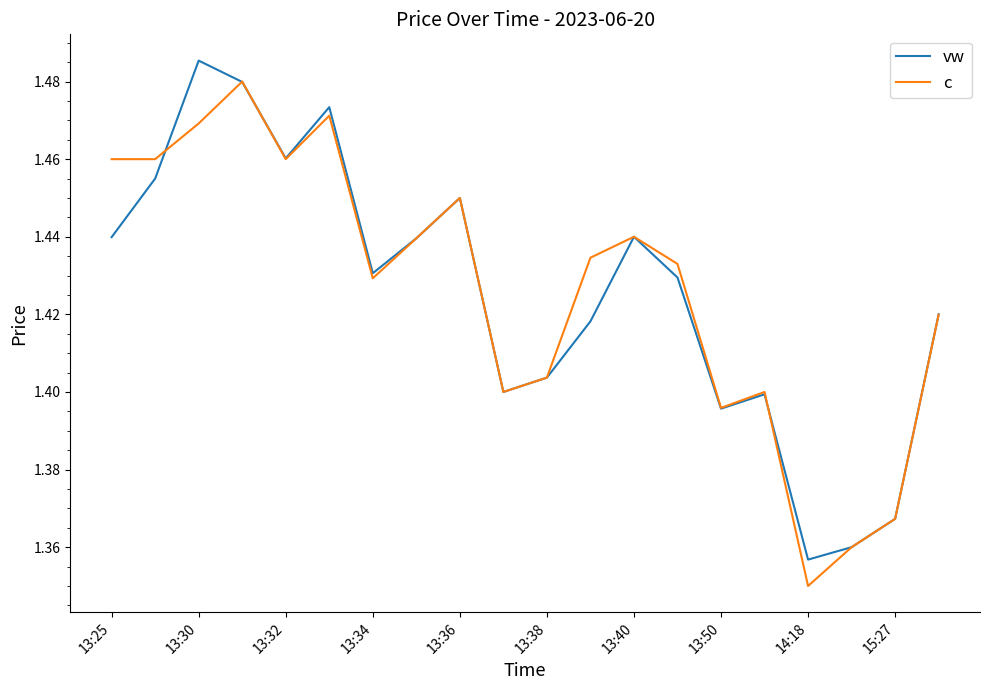

Count the number of categories in the chart.

20